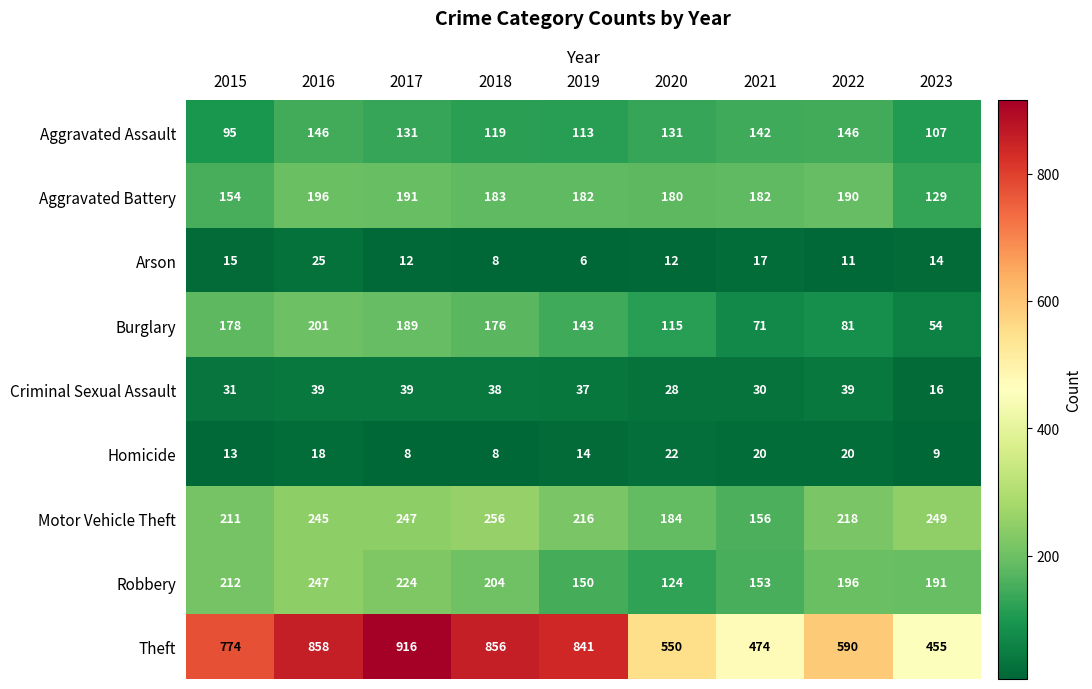

What is the difference between the second highest and minimum values in the Theft series?

403